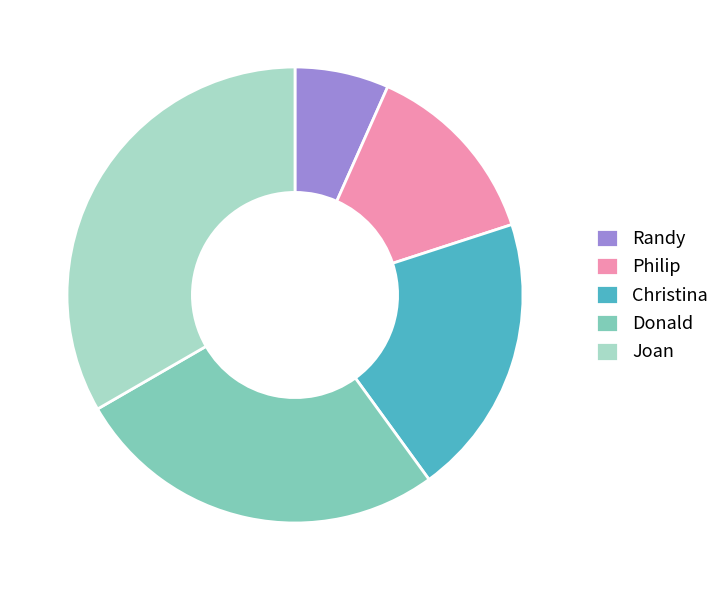

What is the ratio of the value at Randy to the value at Christina?

0.3